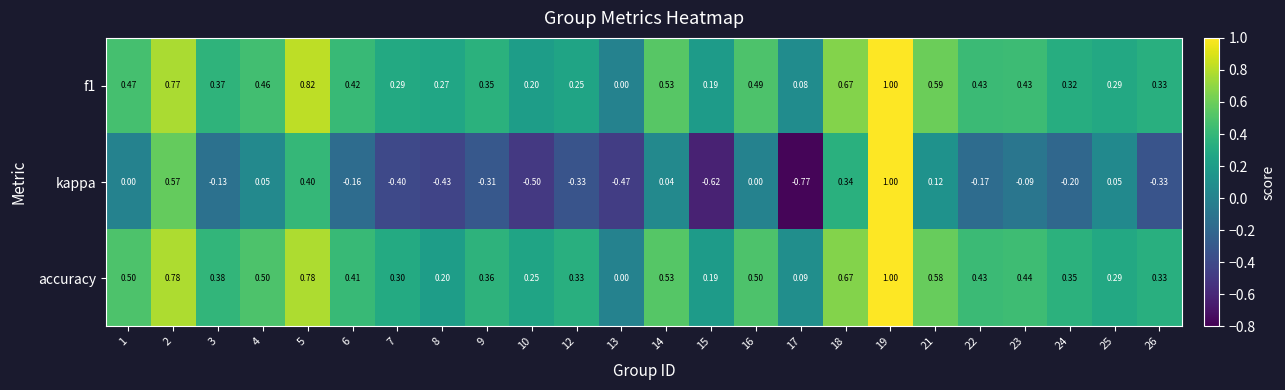

Is the value of f1 at 16 greater than the value of accuracy at 24?

Yes